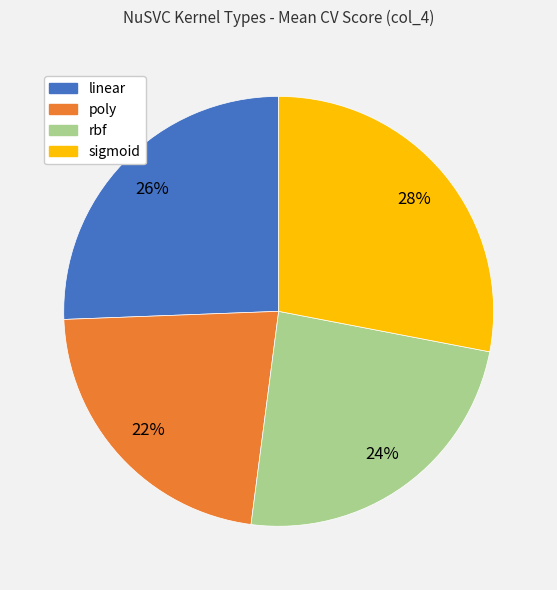

Is there any slice that represents more than half of the pie?

No